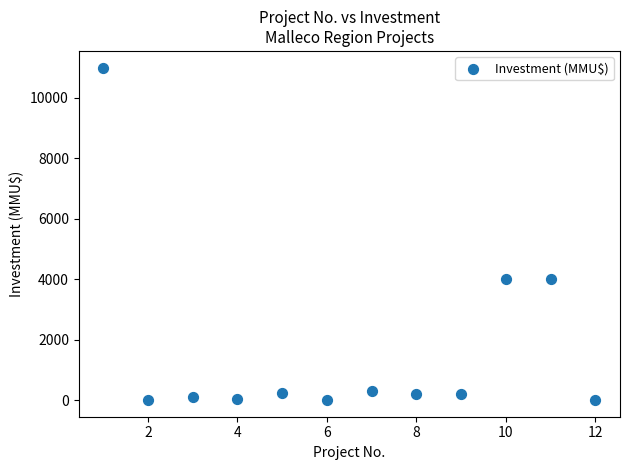

What is the average X value?

6